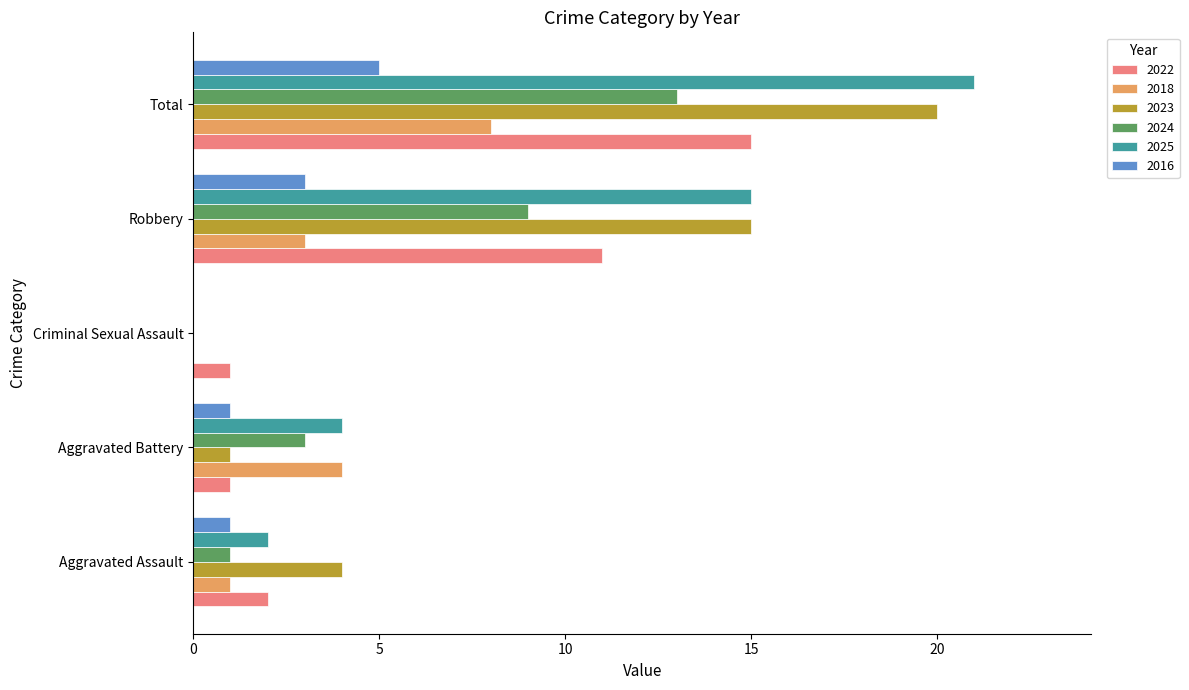

What is the sum of the 2025 values at Criminal Sexual Assault and Total?

21